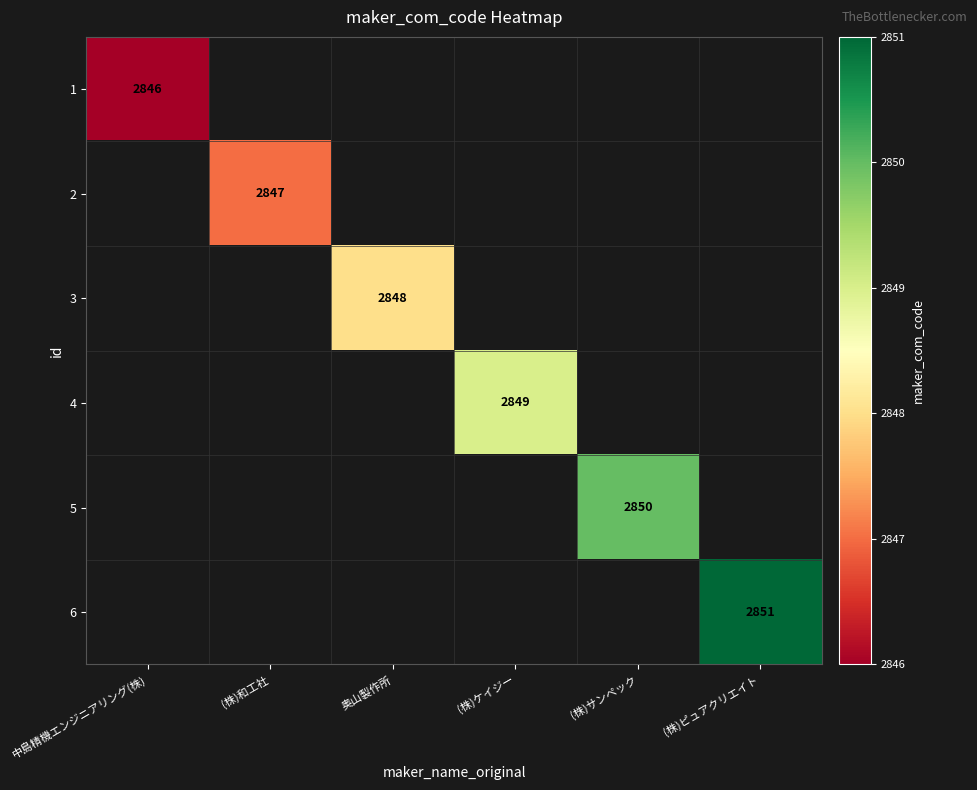

How many positive values does the 6 series have?

1